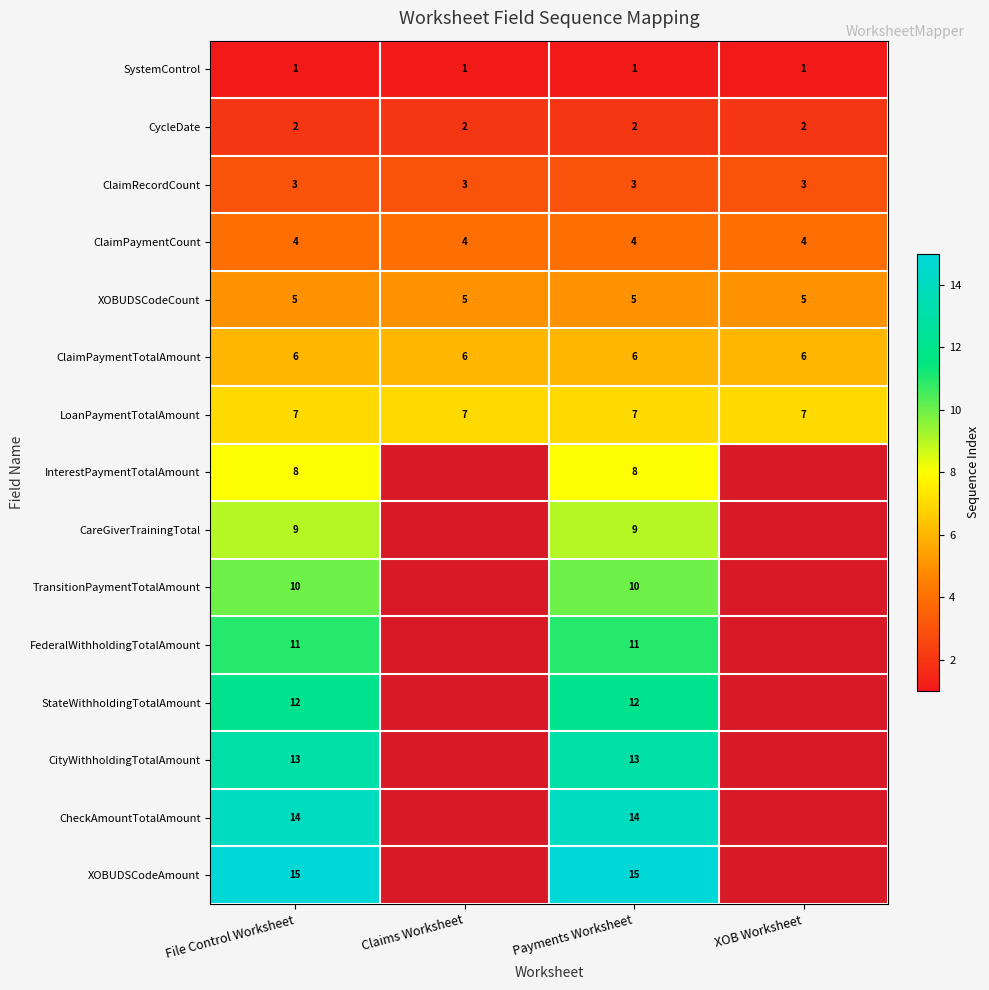

The value of SystemControl at Claims Worksheet is 1. True or false?

True